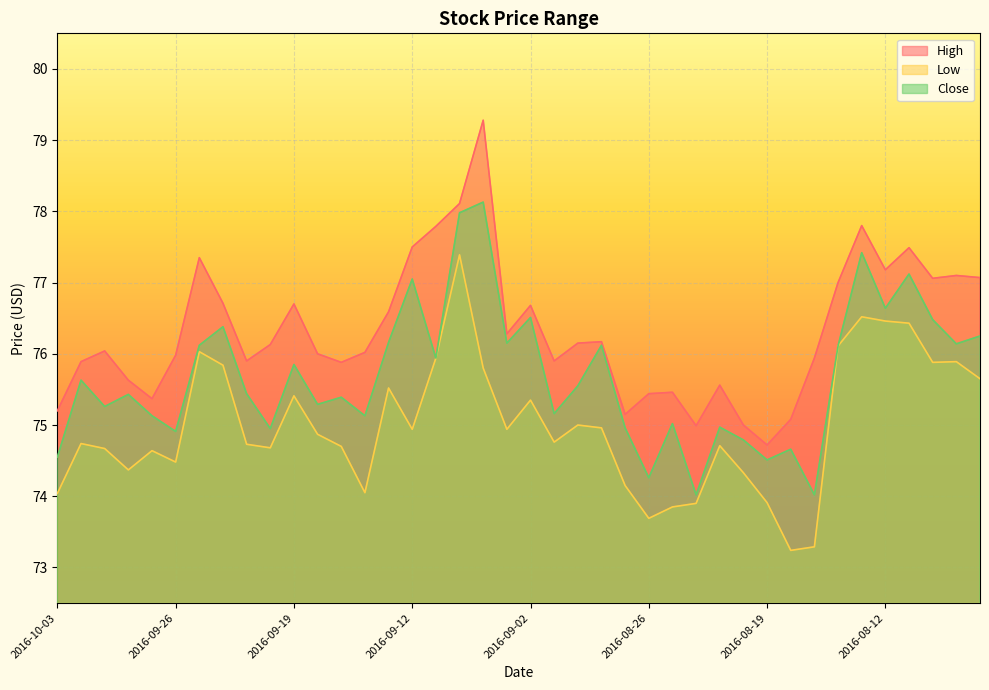

True or false: Low has more than 0 interior local peaks.

True